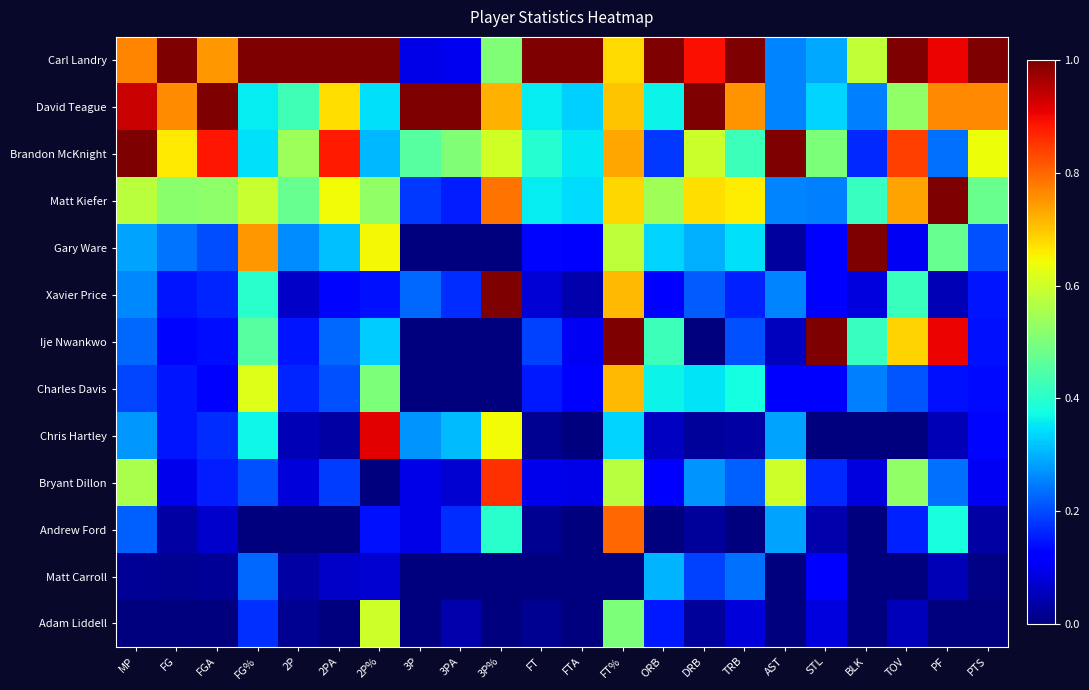

Which series has the largest total across all categories?

Carl Landry